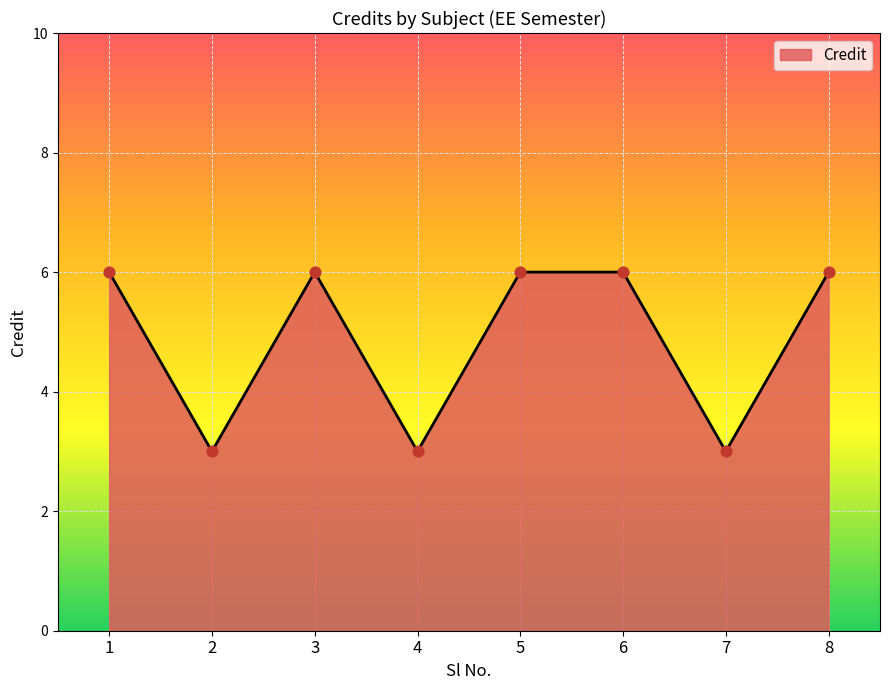

What is the change in value from 4 to 5?

+3